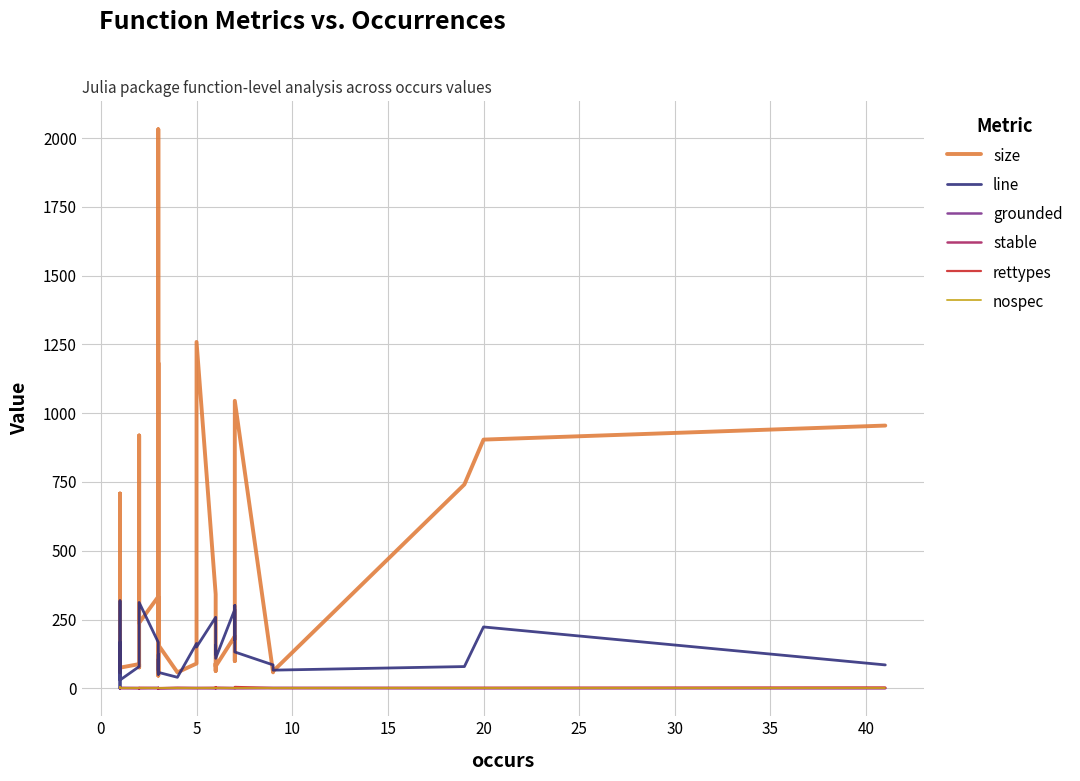

Is it true that stable equals 1.0 at 5?

True